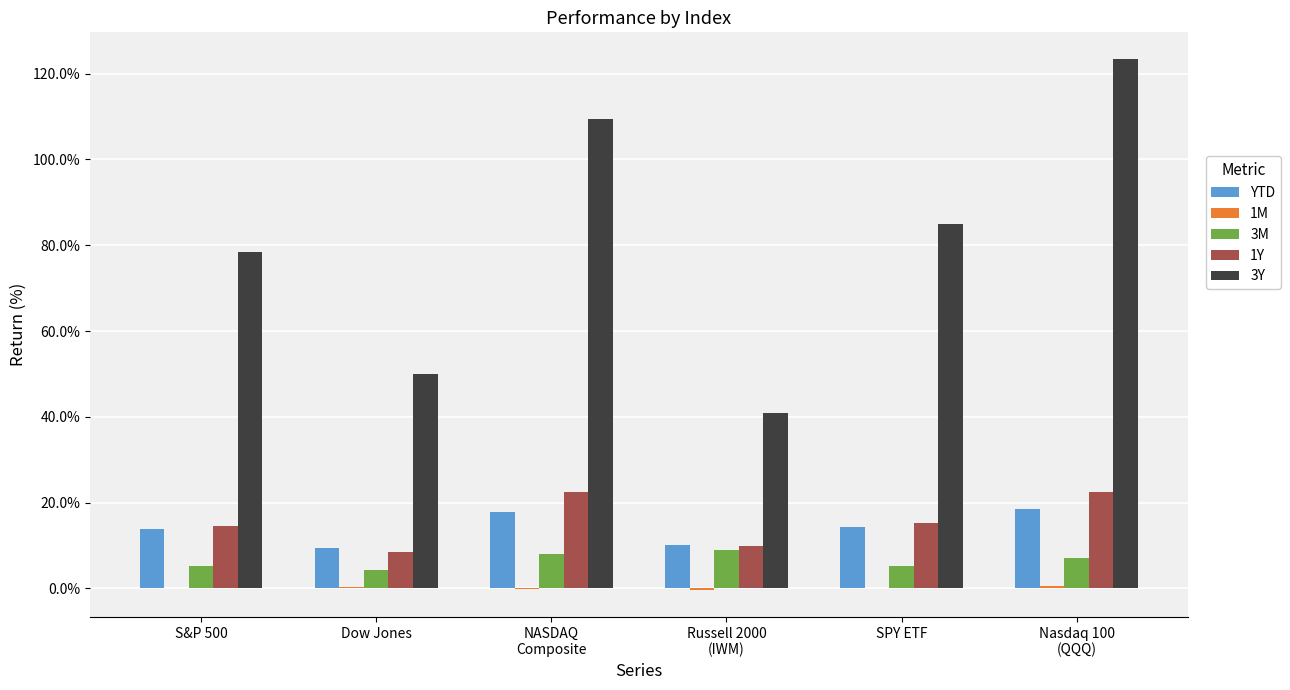

What is the maximum value shown in the chart?

123.4